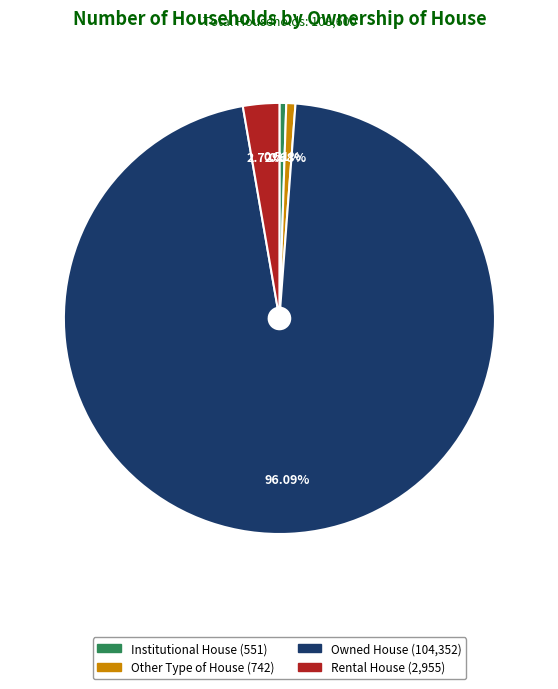

Which category has the biggest portion of the pie?

Owned House